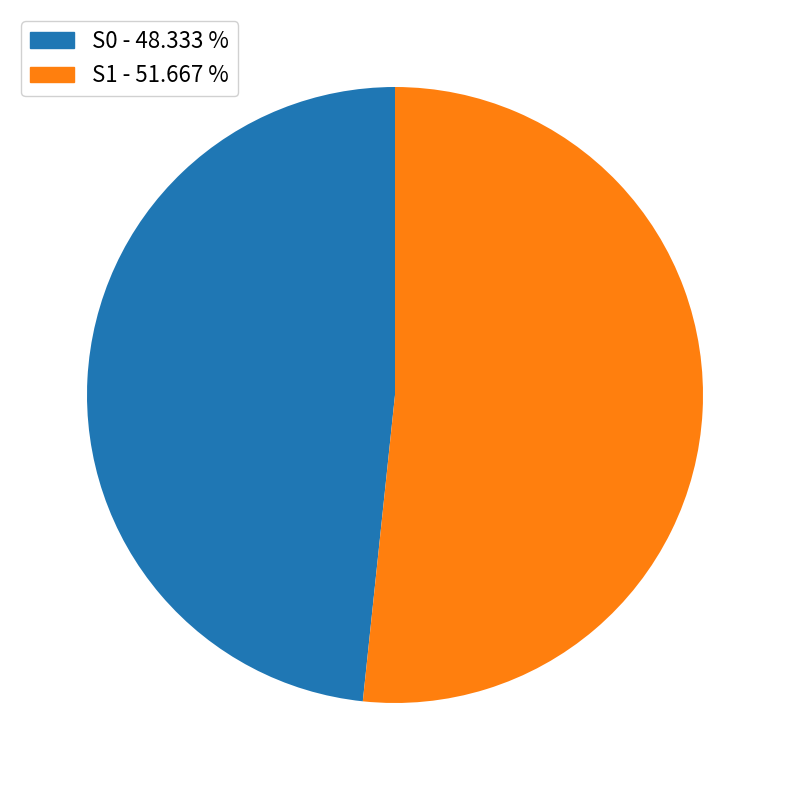

Is there any slice that represents more than half of the pie?

Yes